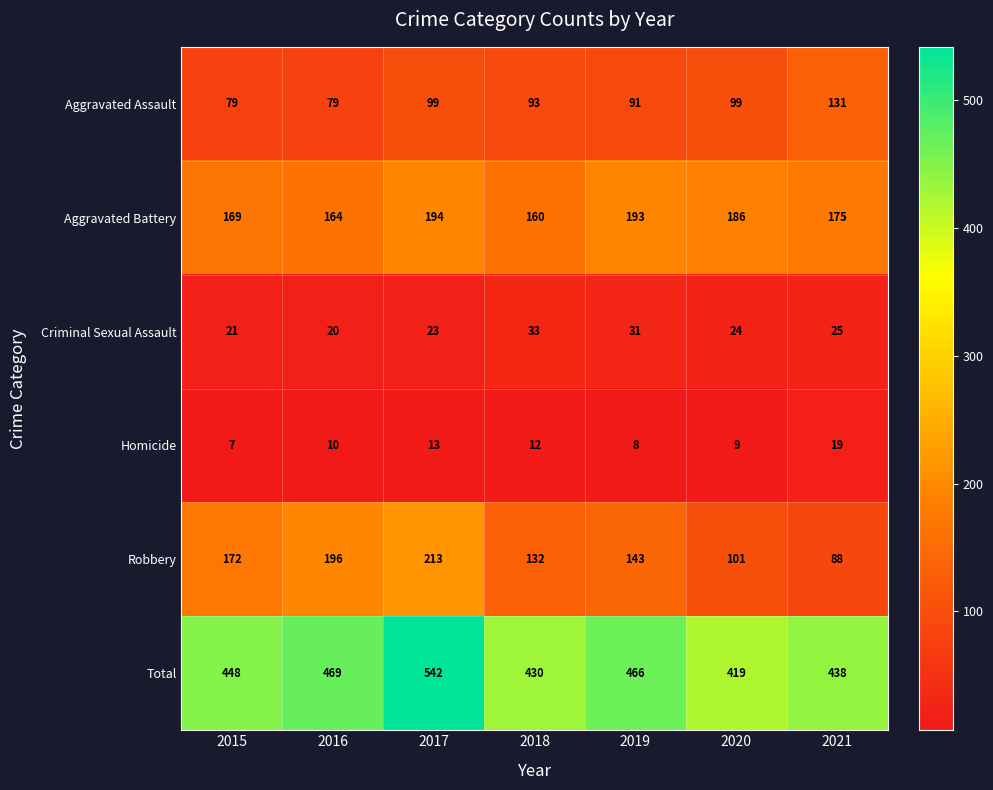

What is the sum of the Robbery values at 2016 and 2018?

328